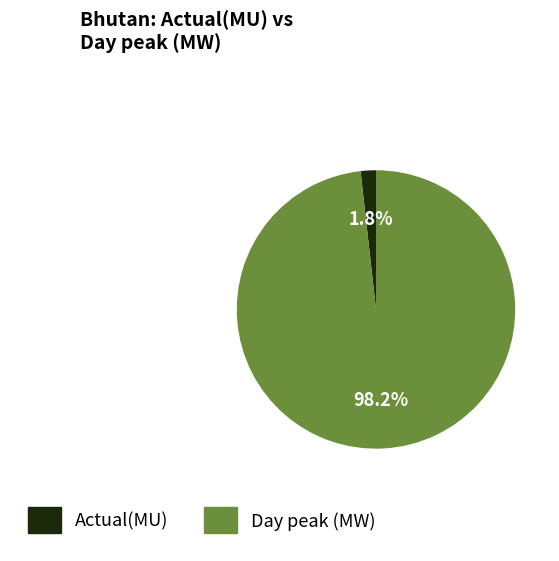

To the nearest percent, what is the difference between the largest and smallest slice percentages?

96%